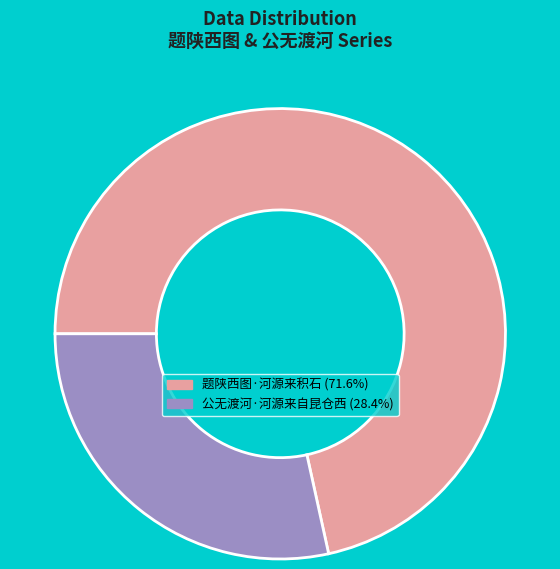

What is the ratio of the value at 题陕西图·河源来积石 (71.6%) to the value at 公无渡河·河源来自昆仓西 (28.4%)?

2.5